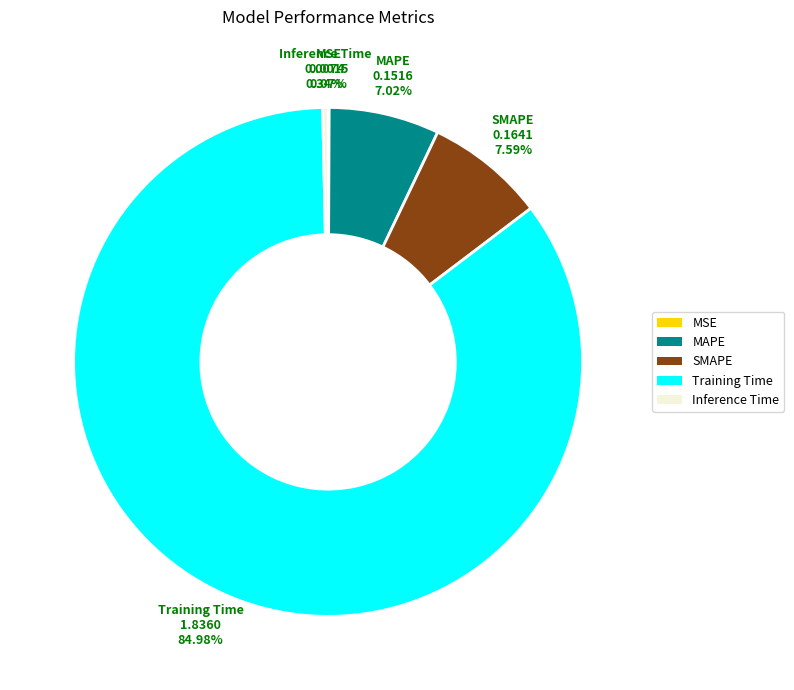

True or false: Training Time accounts for 85% of the total.

True